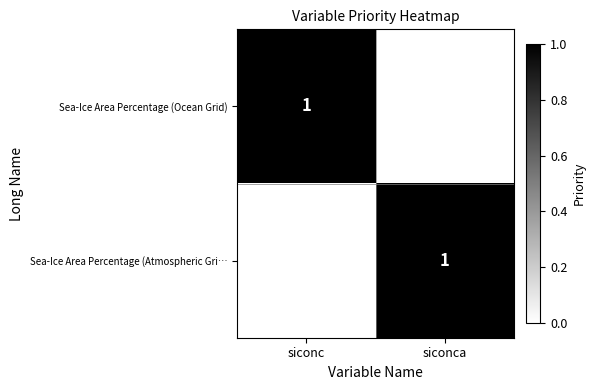

What is the spread (max minus min) of values at siconca?

1